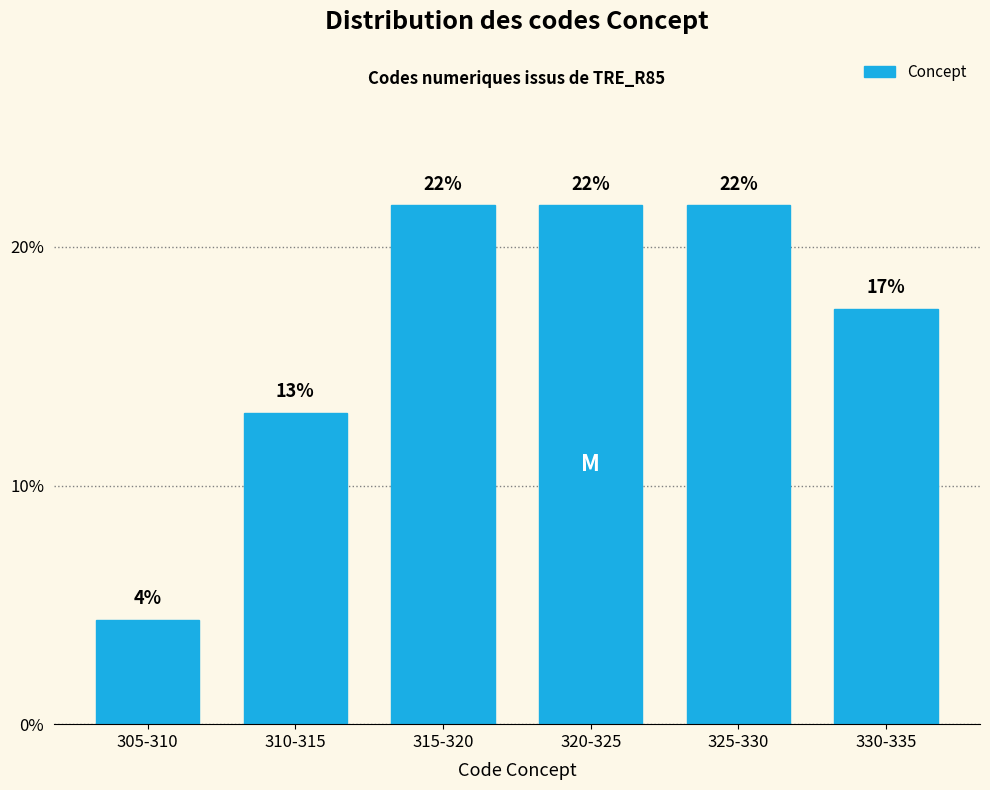

Does the chart contain any negative values?

No